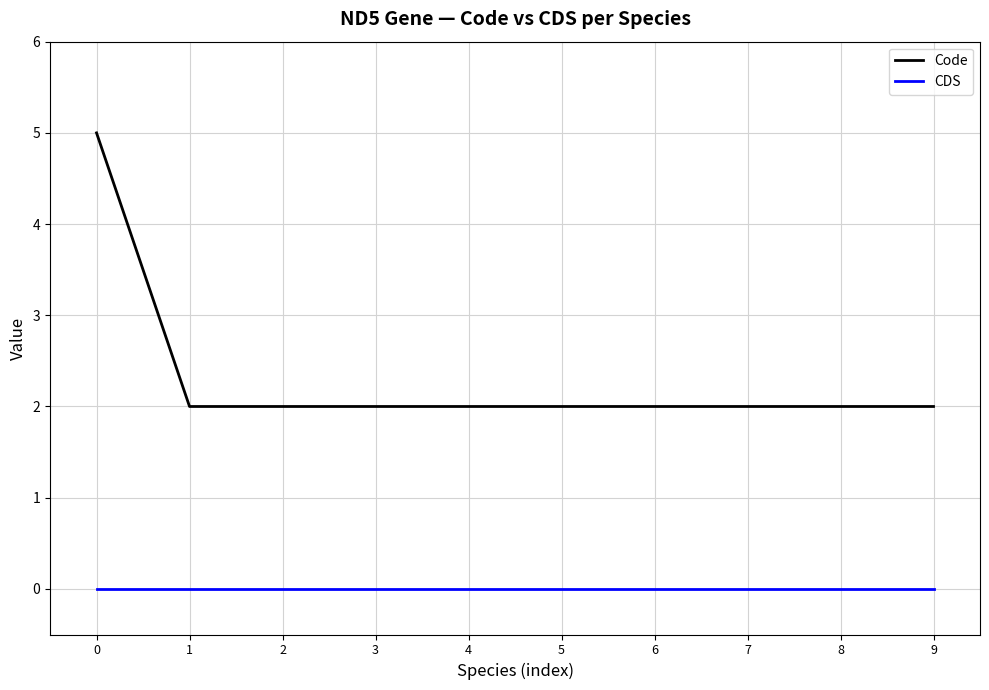

Is this an area chart (filled region under the line)?

No